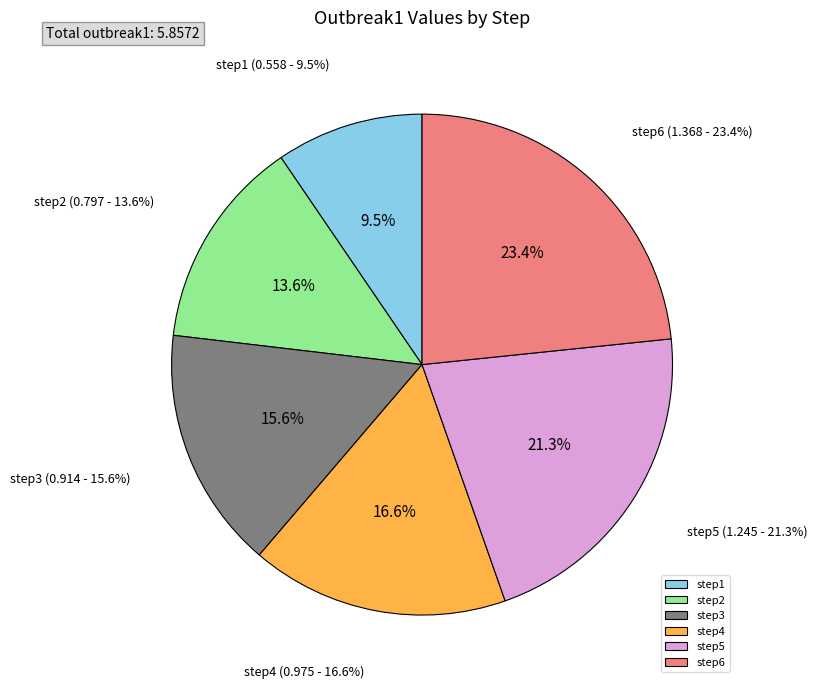

What is the total percentage of step2 and step5?

34.9%